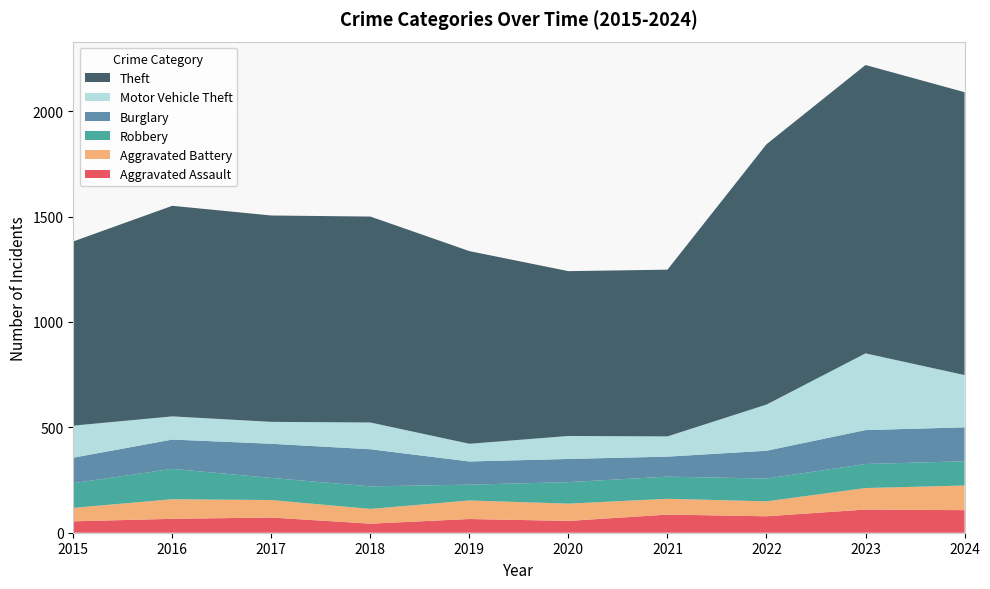

Reading left to right, what are all the values shown in this chart?

Aggravated Assault: 2015=54	2016=66	2017=72	2018=43	2019=65	2020=56	2021=86	2022=78	2023=110	2024=107
Aggravated Battery: 2015=64	2016=93	2017=83	2018=70	2019=88	2020=82	2021=75	2022=71	2023=102	2024=117
Robbery: 2015=117	2016=144	2017=105	2018=107	2019=75	2020=102	2021=105	2022=108	2023=114	2024=115
Burglary: 2015=121	2016=139	2017=162	2018=176	2019=110	2020=110	2021=95	2022=132	2023=161	2024=161
Motor Vehicle Theft: 2015=152	2016=110	2017=104	2018=127	2019=84	2020=109	2021=96	2022=219	2023=364	2024=248
Theft: 2015=874	2016=999	2017=979	2018=977	2019=914	2020=782	2021=791	2022=1235	2023=1368	2024=1342